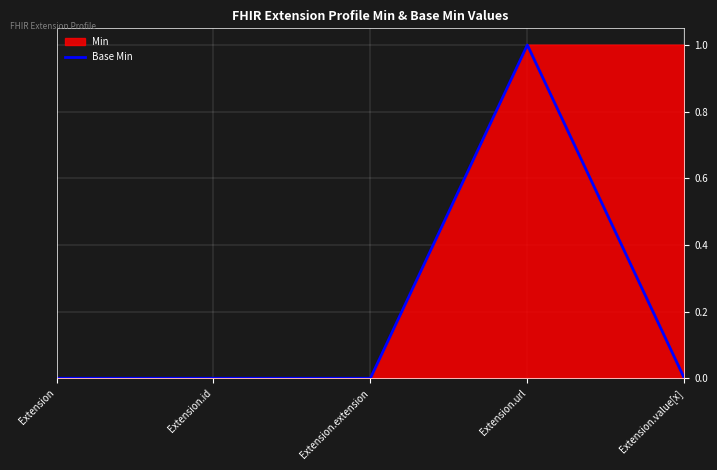

Does the chart display data point markers on the line(s)?

No